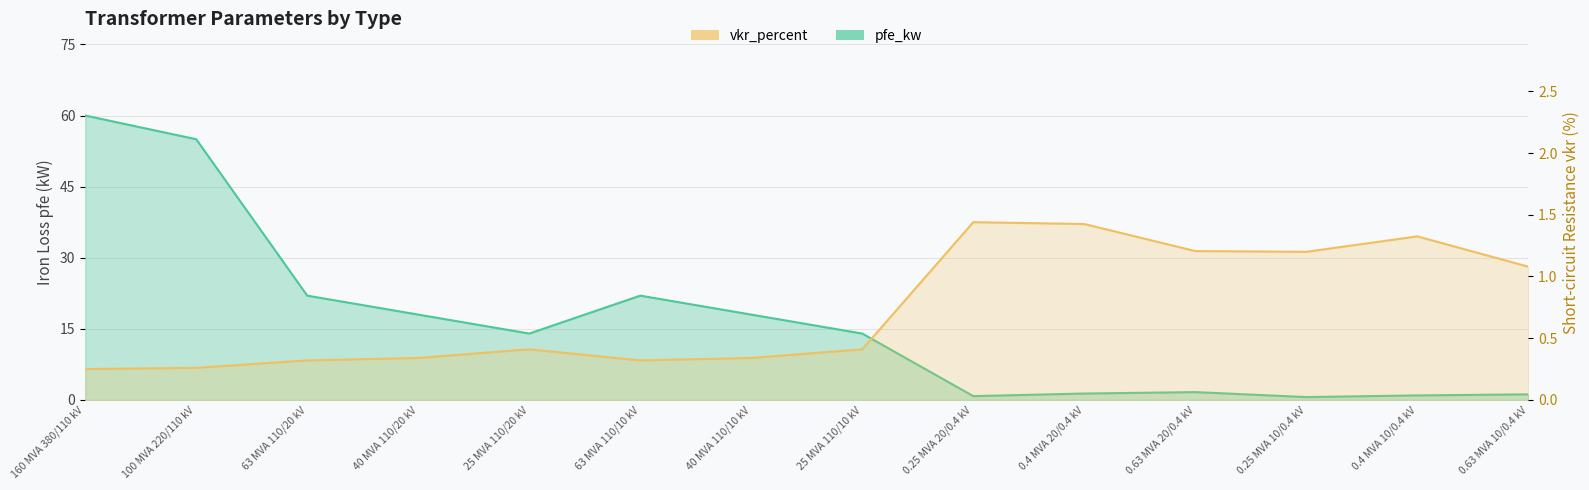

Which series has the largest total across all categories?

pfe_kw